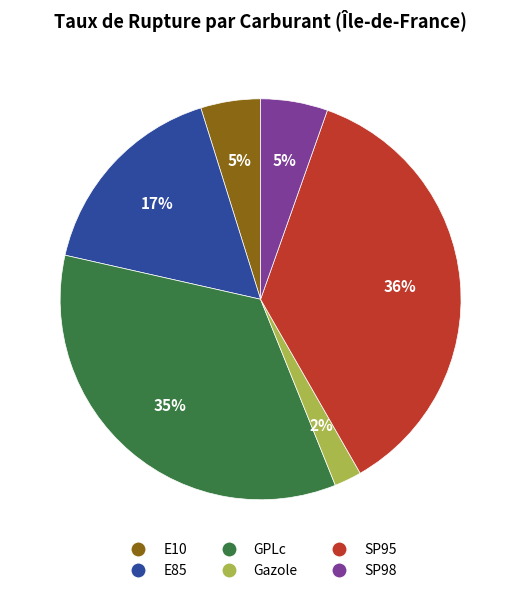

Approximately how many times larger is the value at E85 compared to SP95?

0.5